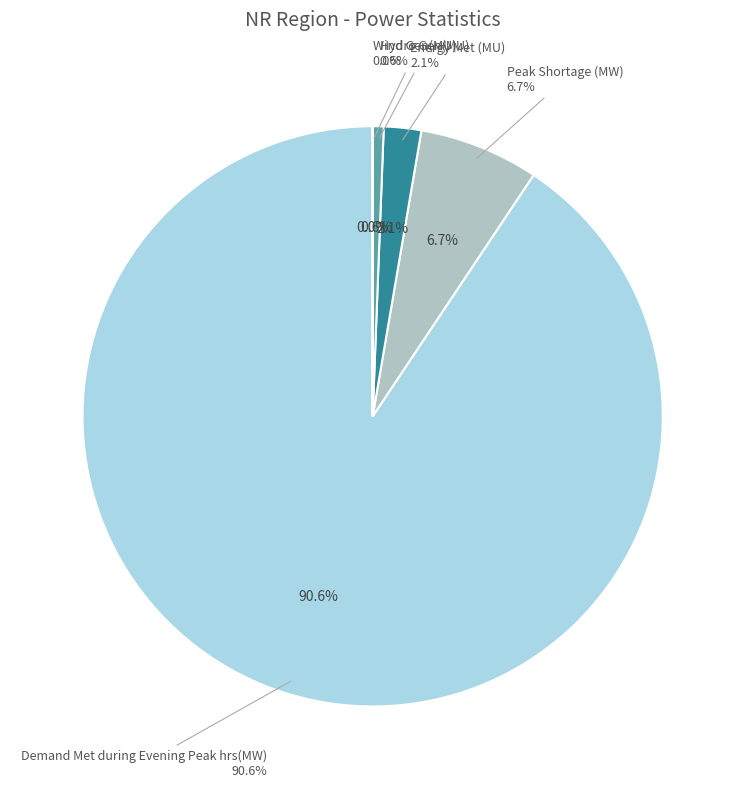

To the nearest percent, what portion does Hydro Gen(MU) represent?

1%